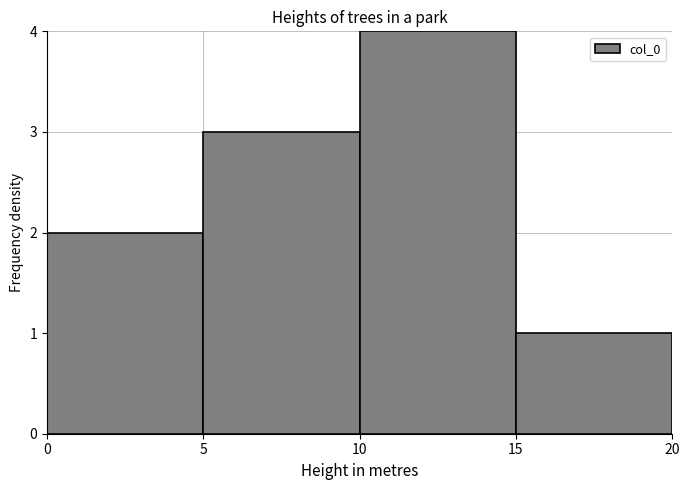

How tall is the bar that spans 15 to 20 on the x-axis? The values are not printed on the chart, so give them approximately, as read against the axis.

1